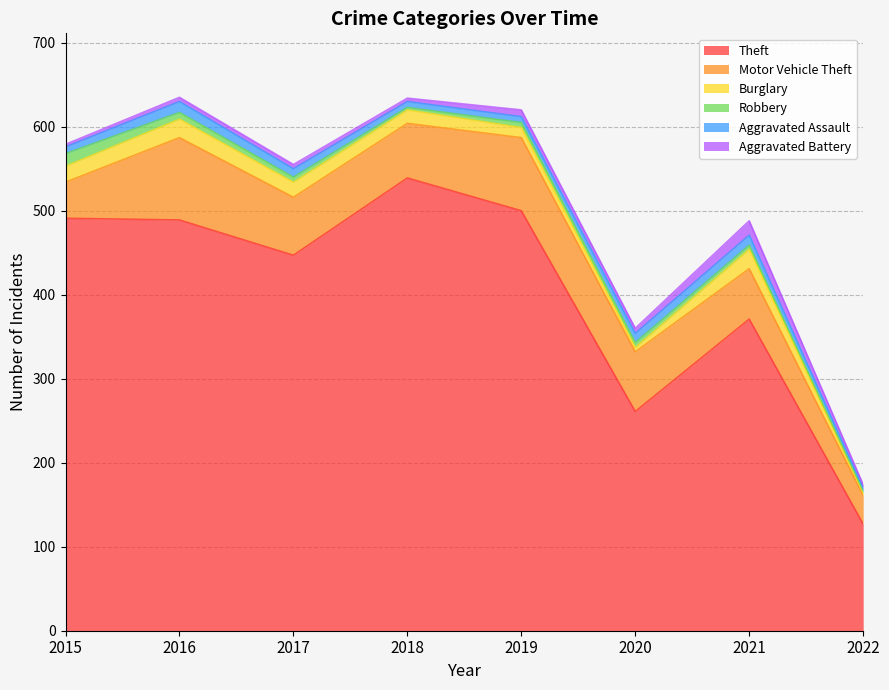

What is the difference between the maximum and minimum values in the Motor Vehicle Theft series?

64